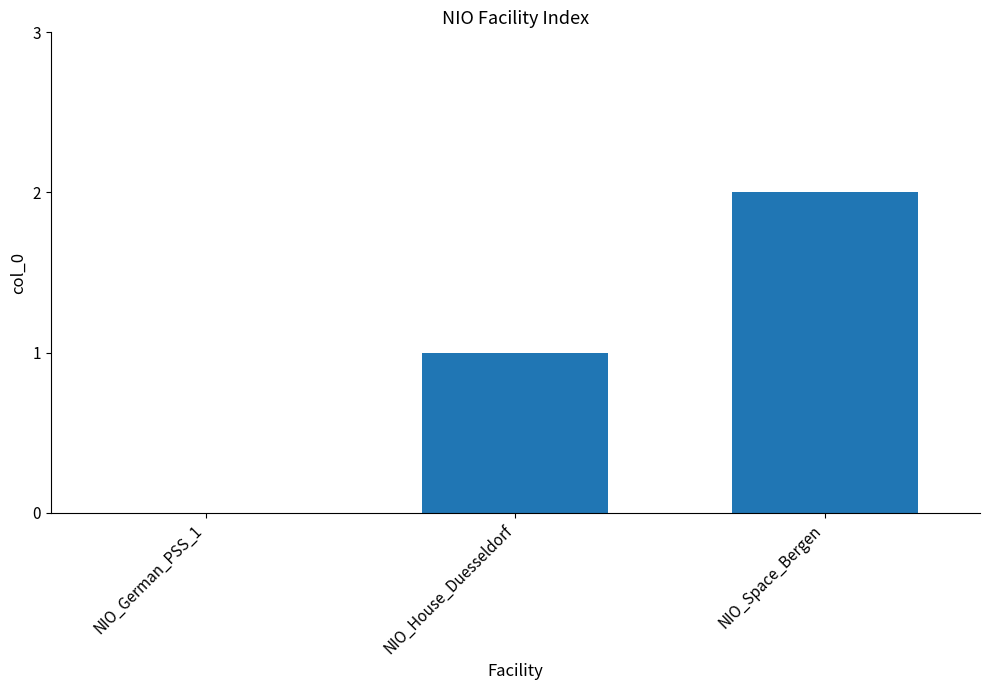

Approximately how many times larger is the value at NIO_House_Duesseldorf compared to NIO_Space_Bergen?

0.5